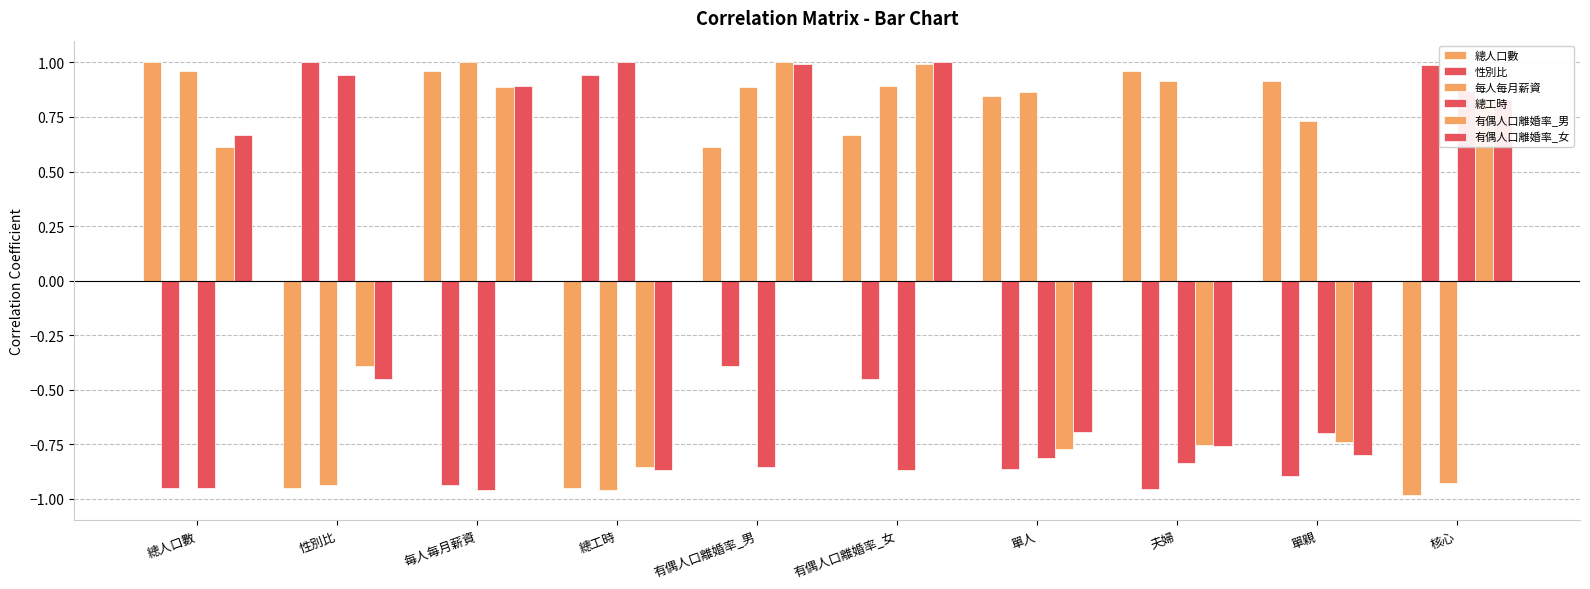

Which series has the largest range (max minus min)?

總人口數